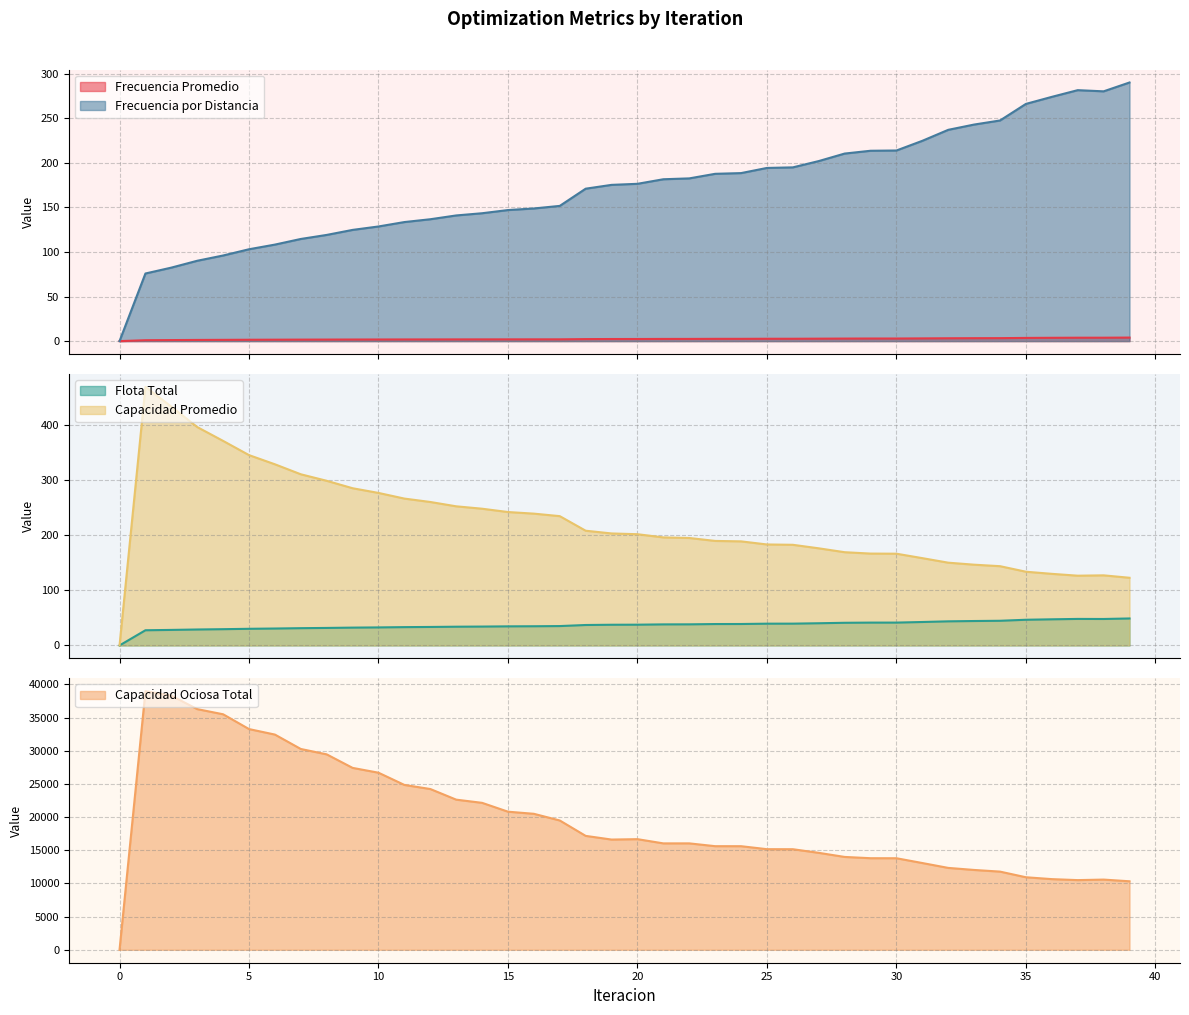

Count the number of data series in this chart.

5